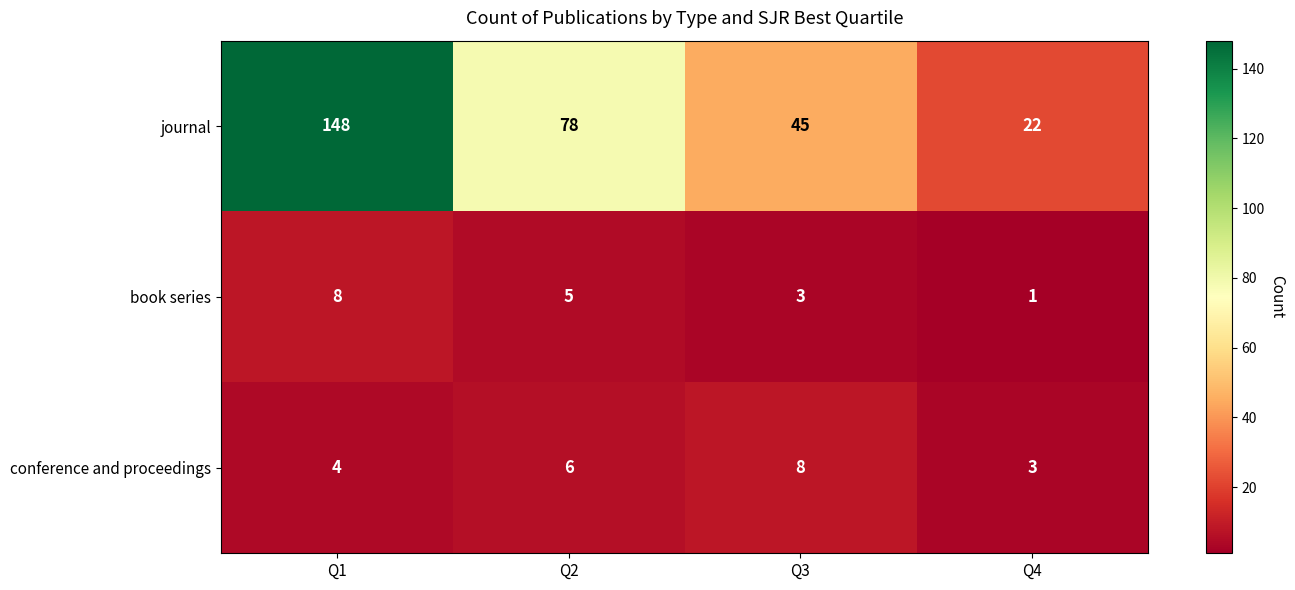

List the labels in order of journal value, smallest first.

Q4, Q3, Q2, Q1